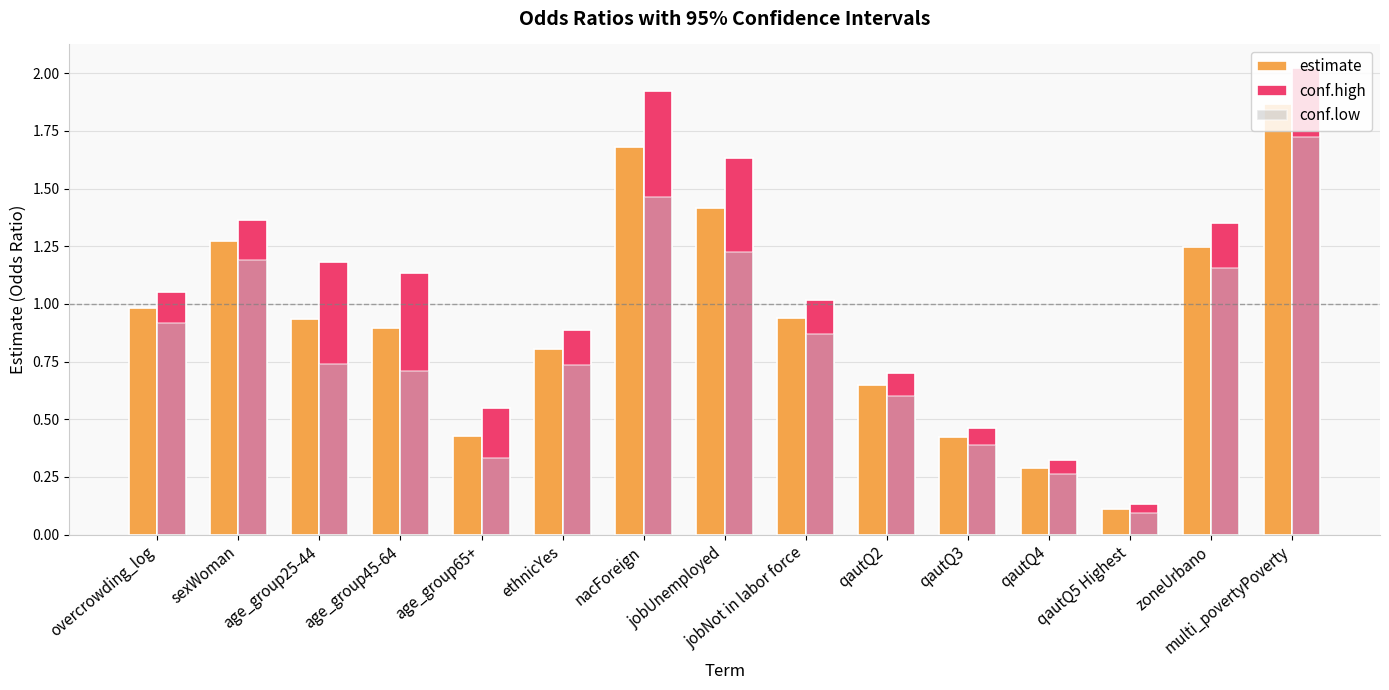

What is the sum of all estimate values?

13.9